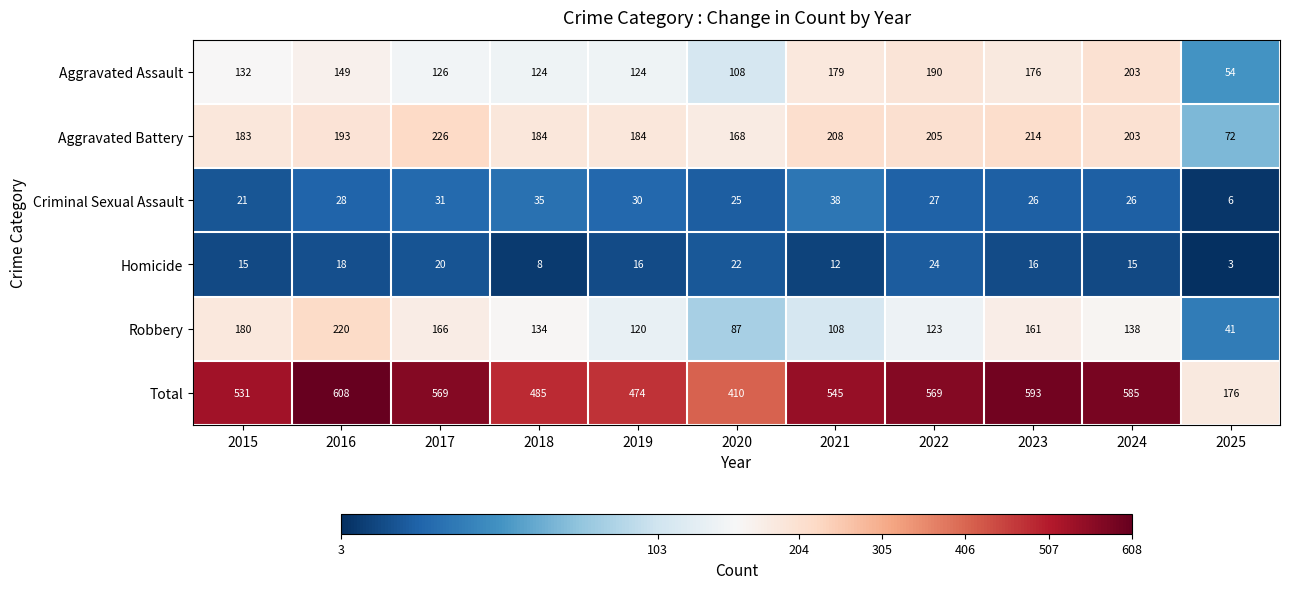

Which label corresponds to the smallest value in the chart?

2025